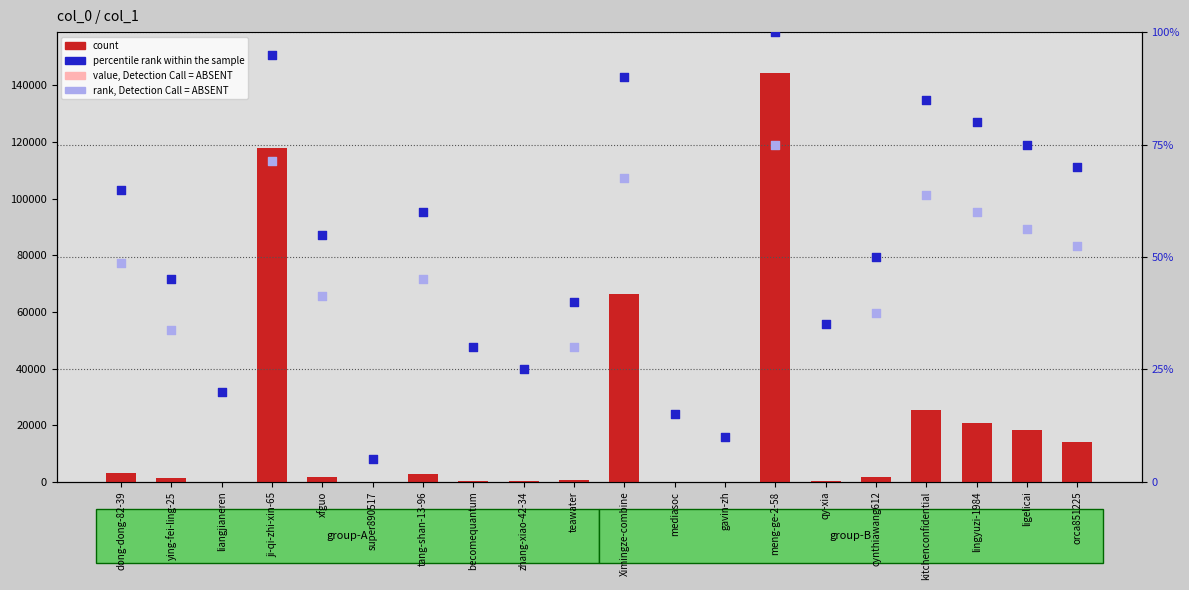

Which series has the largest Y range (max minus min)?

count